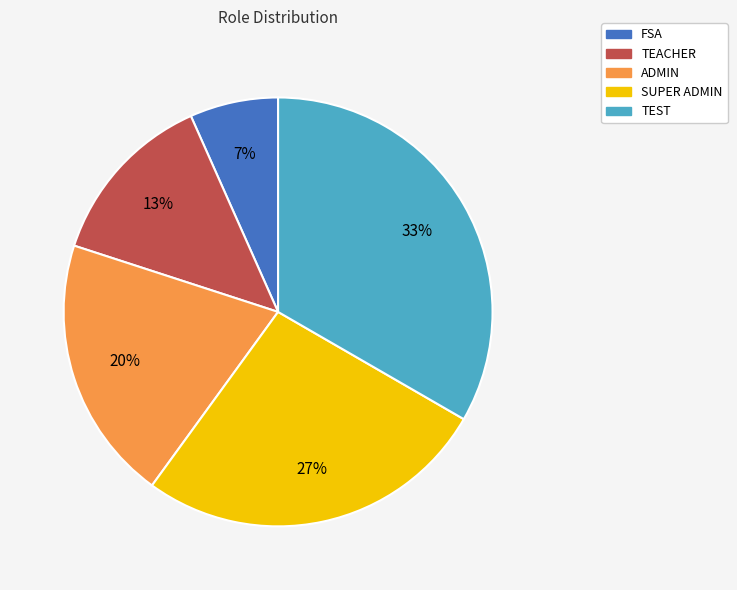

Between TEACHER and SUPER ADMIN, which is larger?

SUPER ADMIN